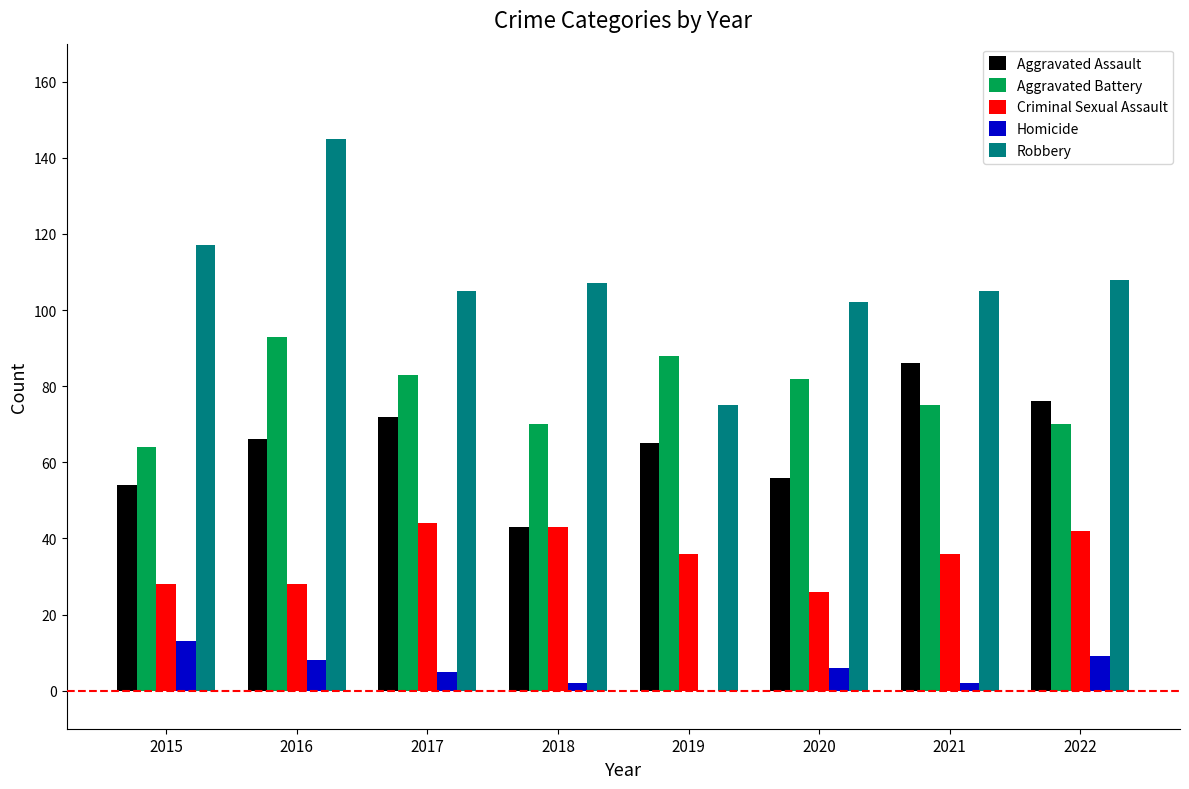

Are the bars grouped side by side (vs. stacked)?

Yes